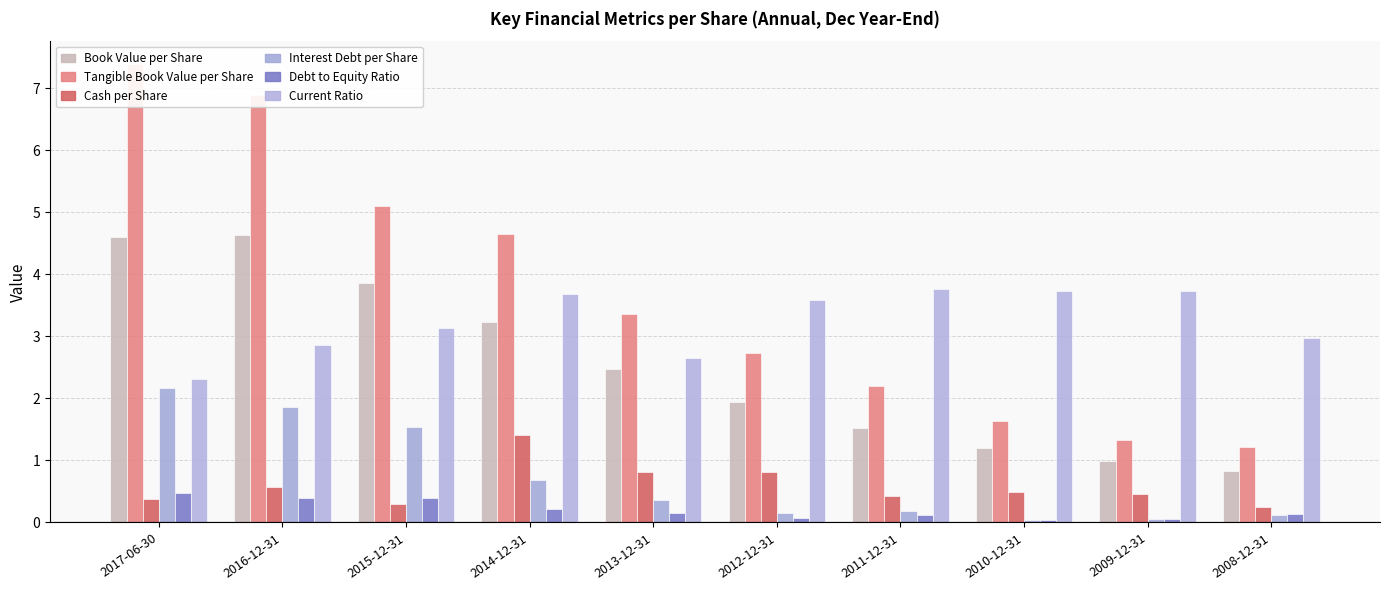

True or false: Cash per Share has a value of 0.6 at 2016-12-31.

True